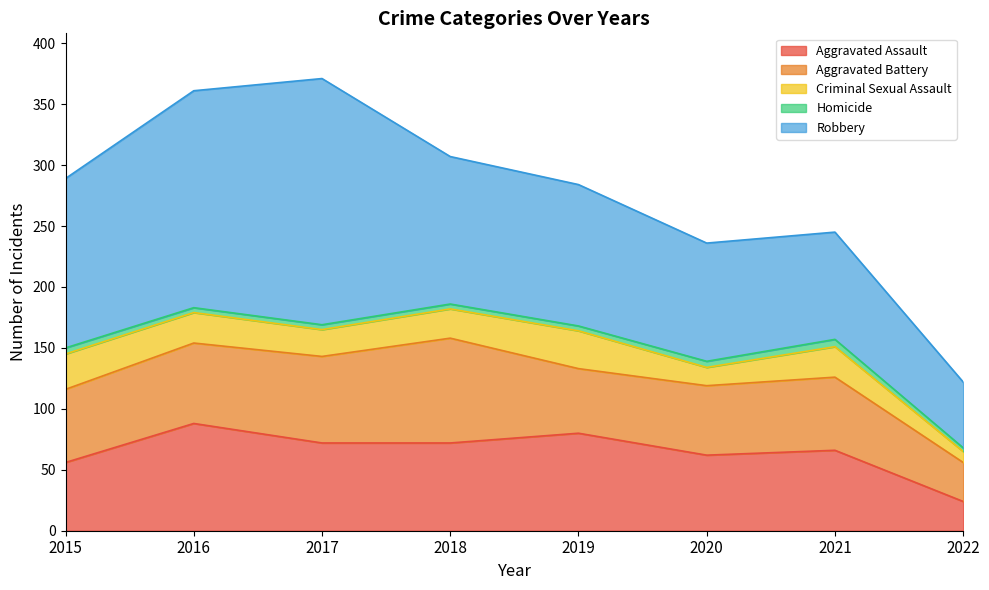

Reading left to right, extract all data points from this chart.

Aggravated Assault: 2015=56	2016=88	2017=72	2018=72	2019=80	2020=62	2021=66	2022=24
Aggravated Battery: 2015=60	2016=66	2017=71	2018=86	2019=53	2020=57	2021=60	2022=32
Criminal Sexual Assault: 2015=29	2016=25	2017=22	2018=24	2019=31	2020=15	2021=25	2022=9
Homicide: 2015=5	2016=4	2017=4	2018=4	2019=4	2020=5	2021=6	2022=3
Robbery: 2015=139	2016=178	2017=202	2018=121	2019=116	2020=97	2021=88	2022=54